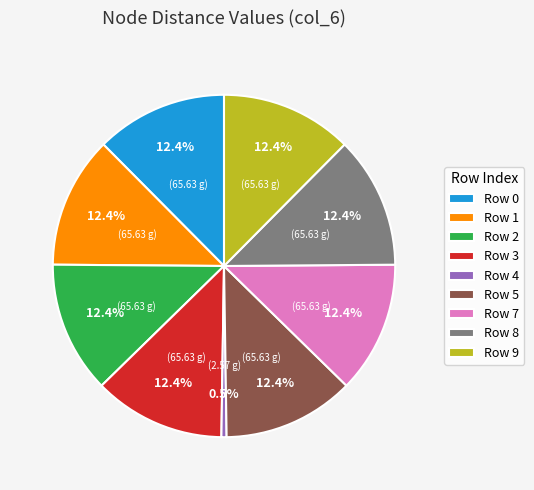

Do Row 5 and Row 2 together represent more than half of the pie?

No